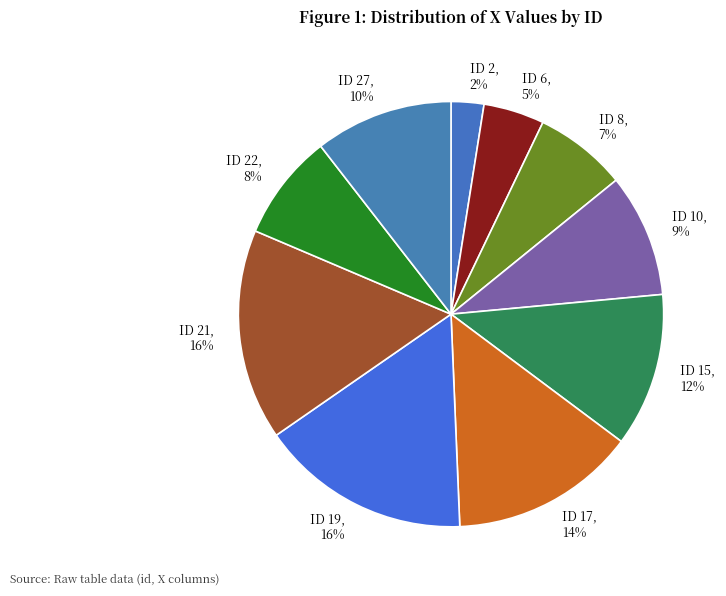

True or false: ID 6 accounts for 5% of the total.

True